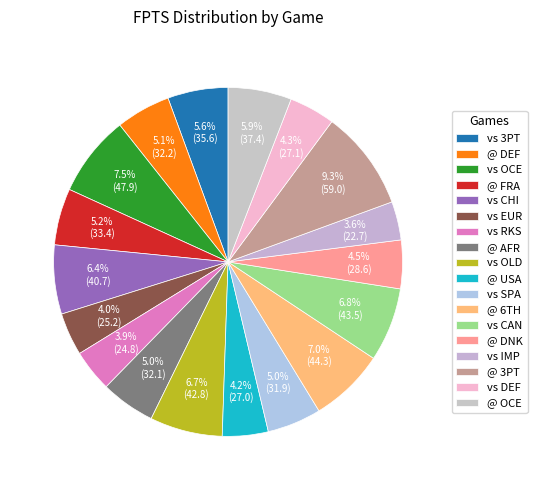

How many segments does this pie chart have?

18